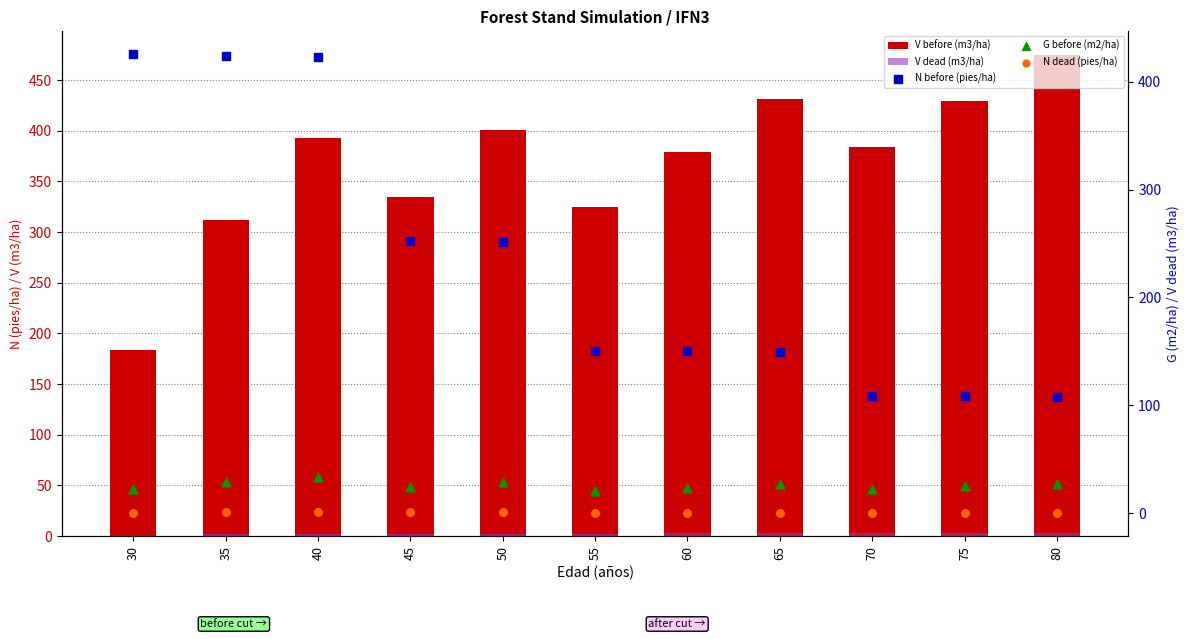

What are all the series names shown in the legend?

V before (m3/ha), V dead (m3/ha), N before (pies/ha), G before (m2/ha), N dead (pies/ha)